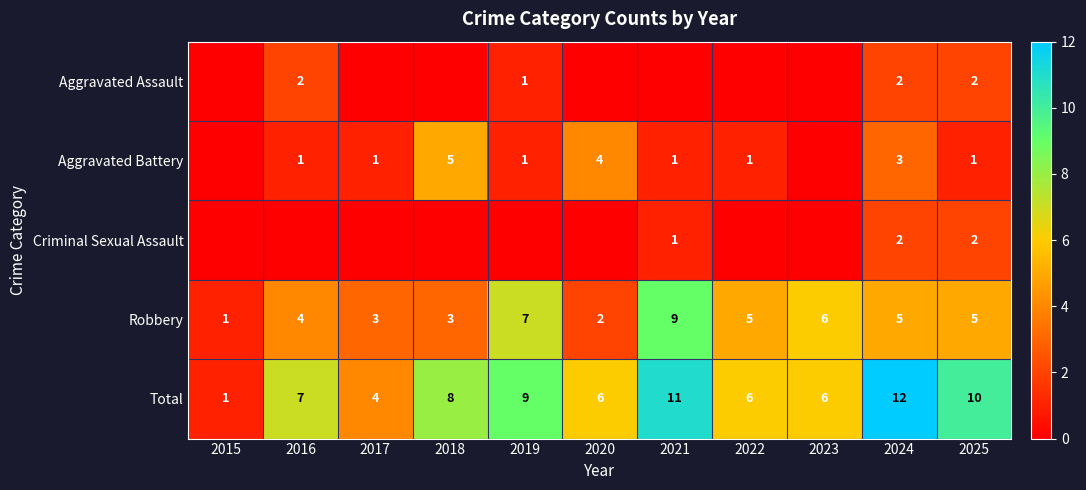

At which label does Robbery reach its minimum?

2015